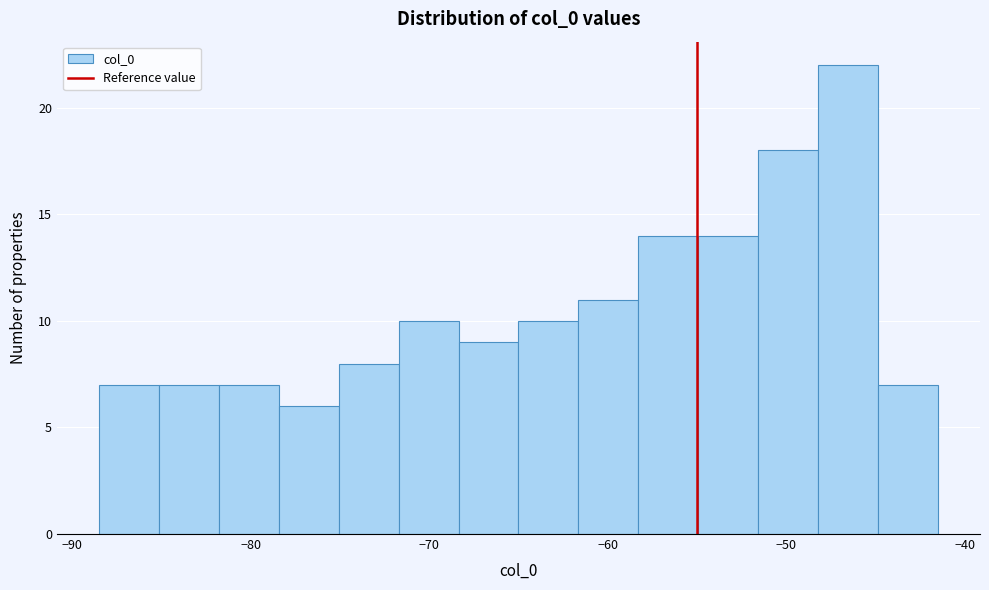

Around what value on the x-axis is the tallest bar? Give the approximate position of its centre, as read against the axis.

-47